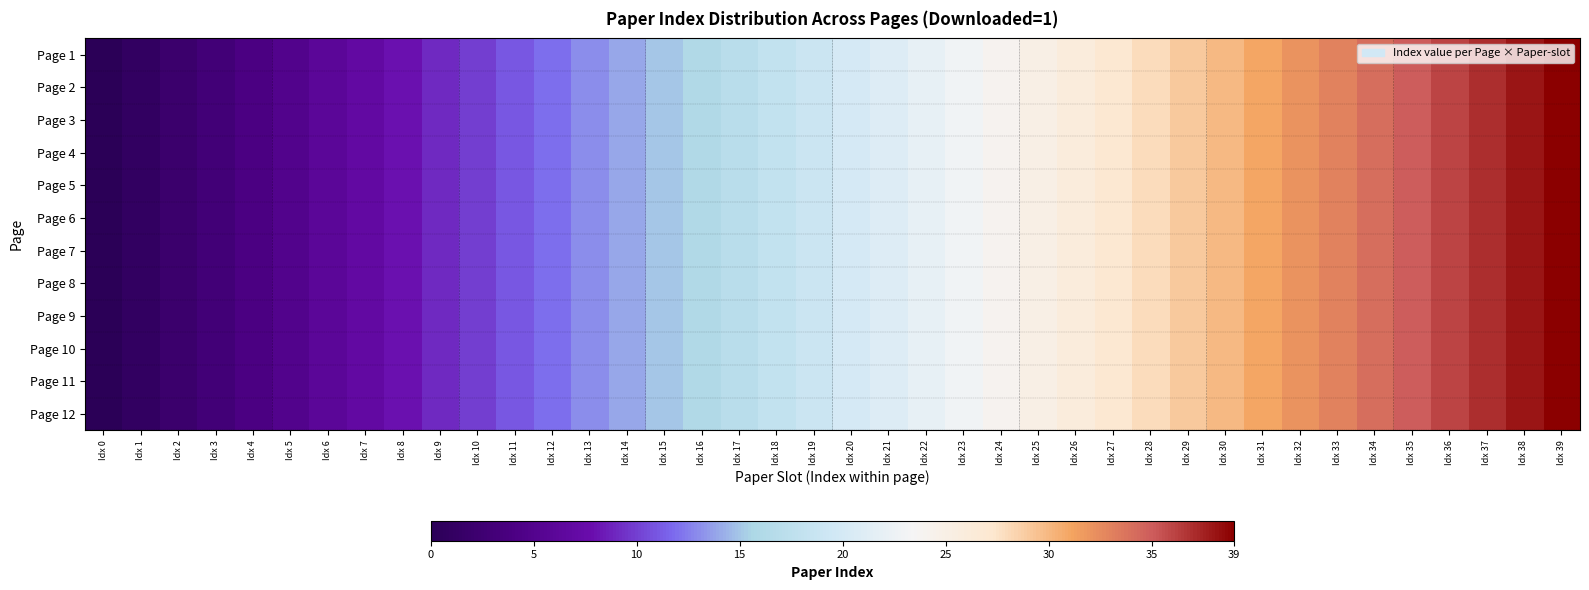

Rank the series by their maximum value, from highest to lowest.

Page 1, Page 2, Page 3, Page 4, Page 5, Page 6, Page 7, Page 8, Page 9, Page 10, Page 11, Page 12